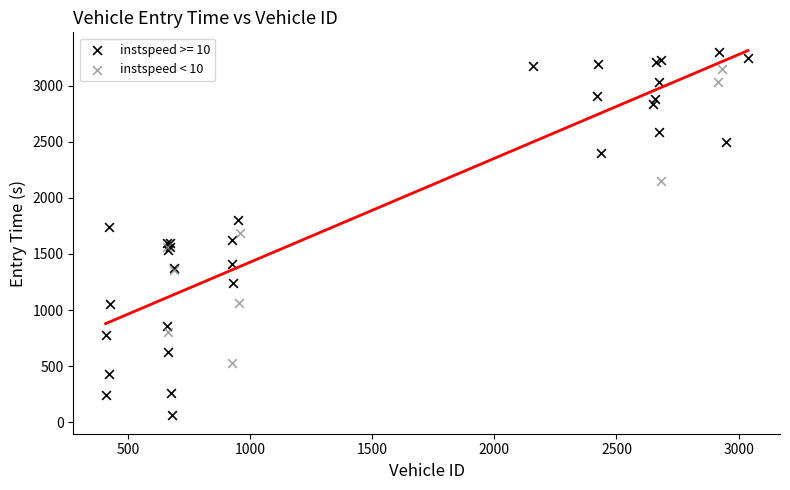

Which series reaches the maximum Y coordinate?

instspeed >= 10